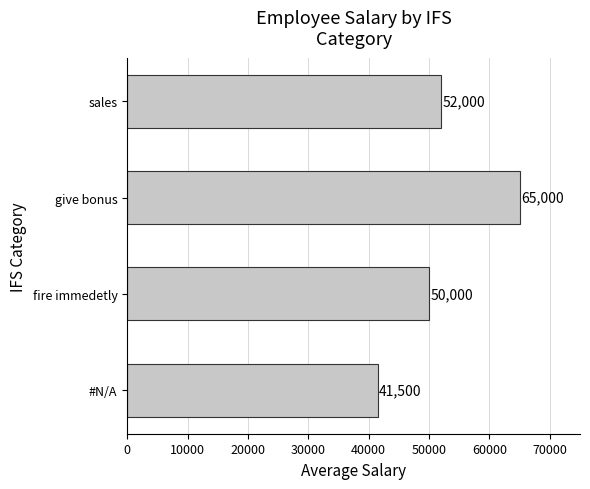

Is it true that the value at fire immedetly is 74647?

False